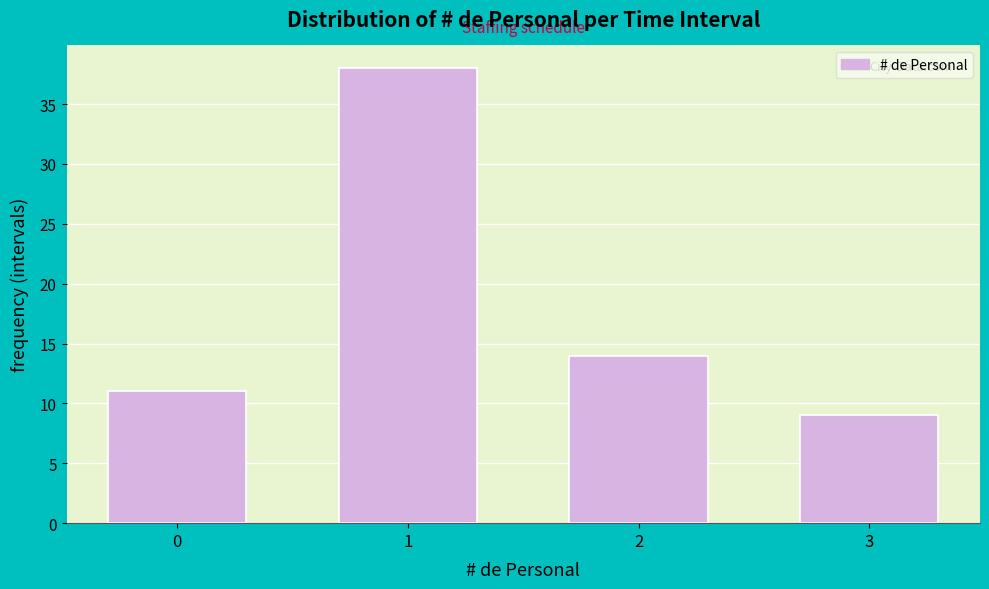

Reading left to right, extract all data points from this chart.

11	38	14	9